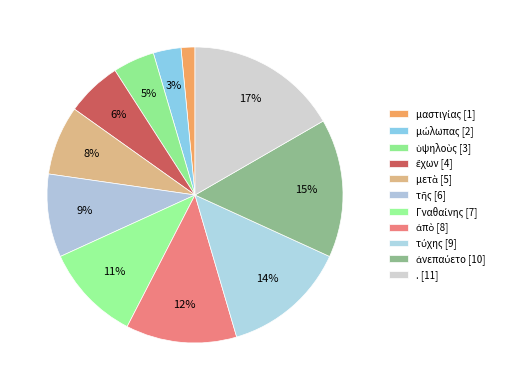

How many slices are in this pie chart?

11